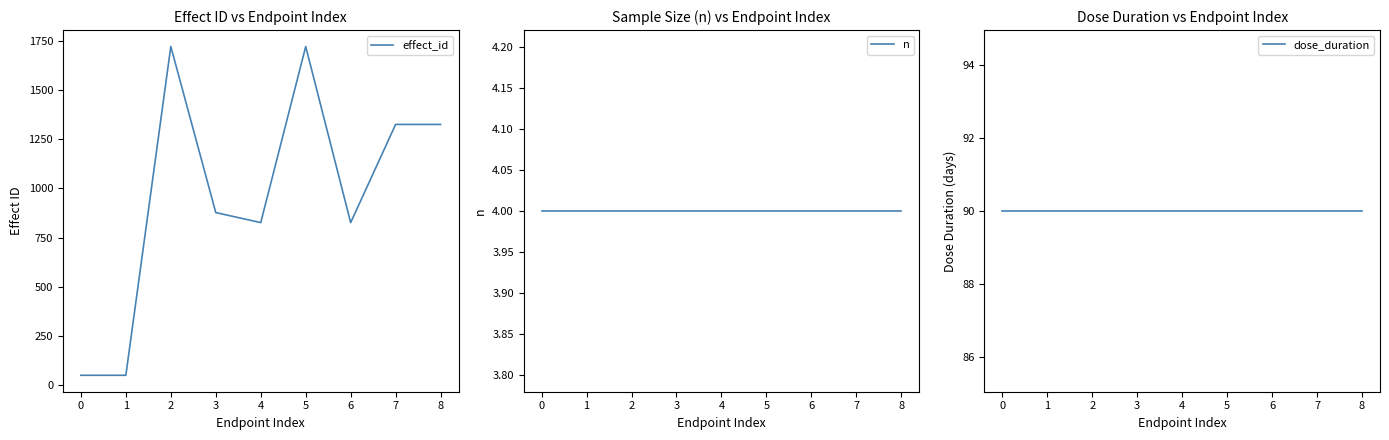

Which series has the largest range (max minus min)?

effect_id